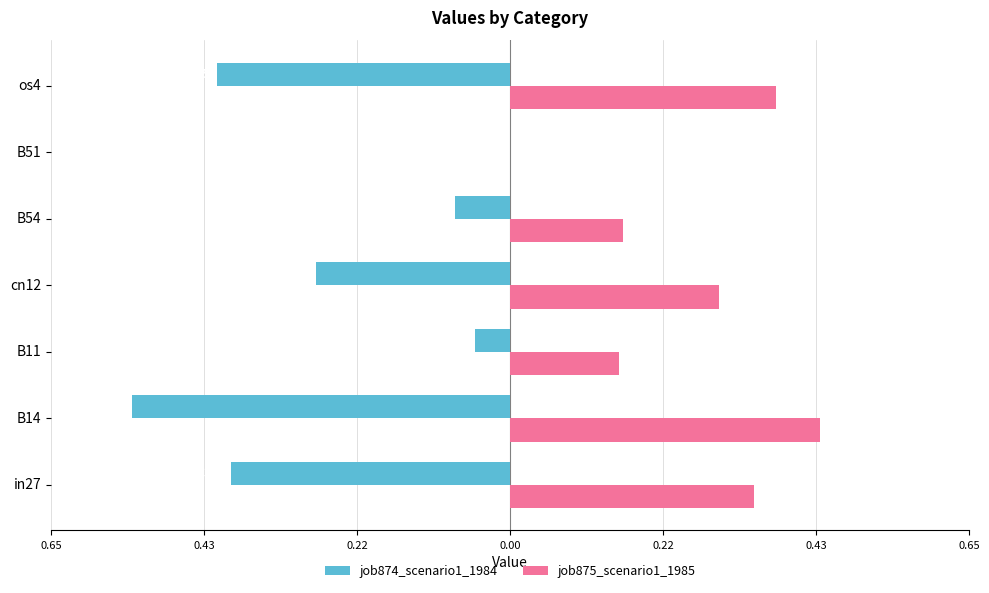

What are all the series names shown in the legend?

job874_scenario1_1984, job875_scenario1_1985